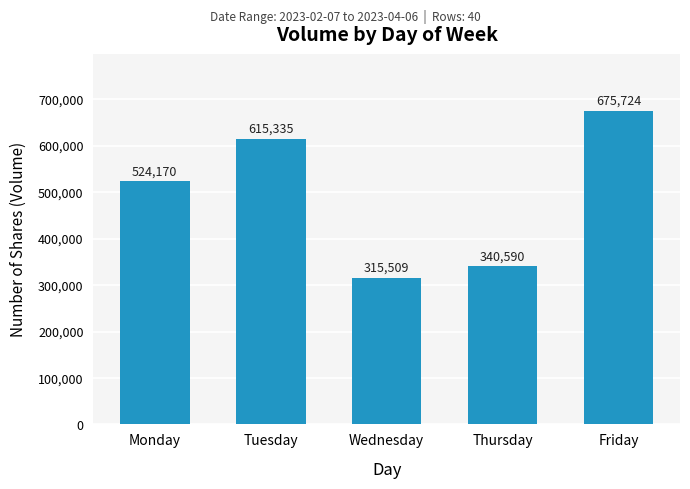

Reading left to right, what are all the values shown in this chart?

524170	615335	315509	340590	675724